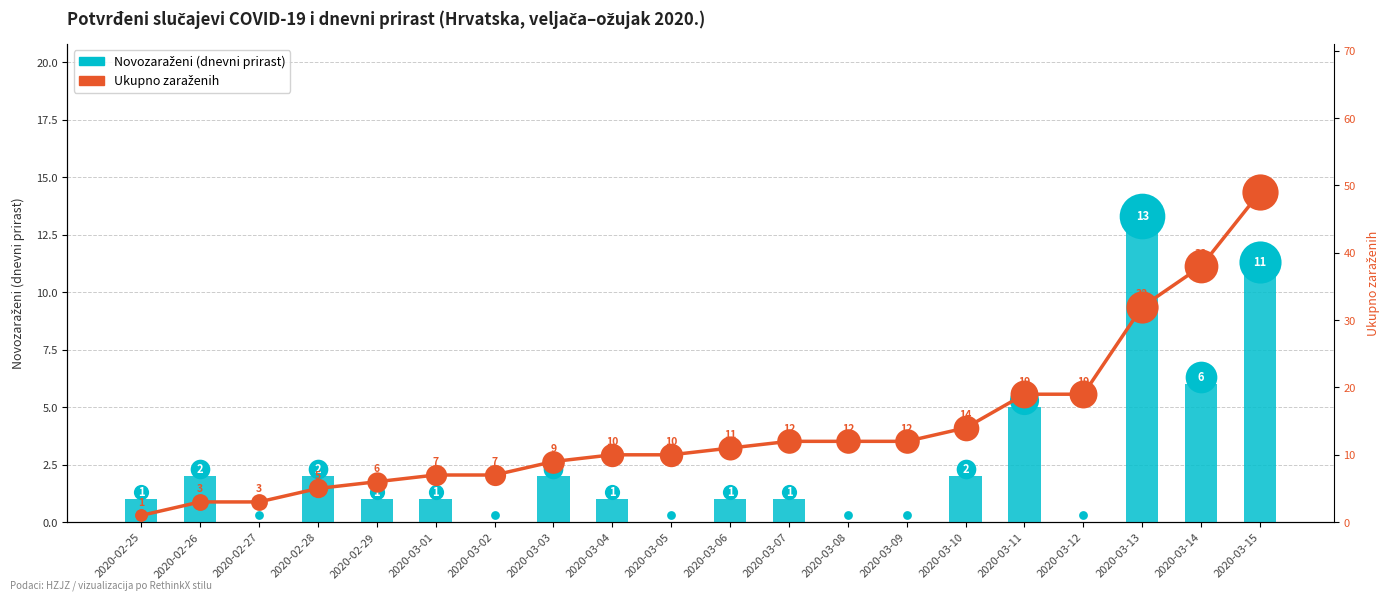

What is the total value across all series at 2020-03-02?

7